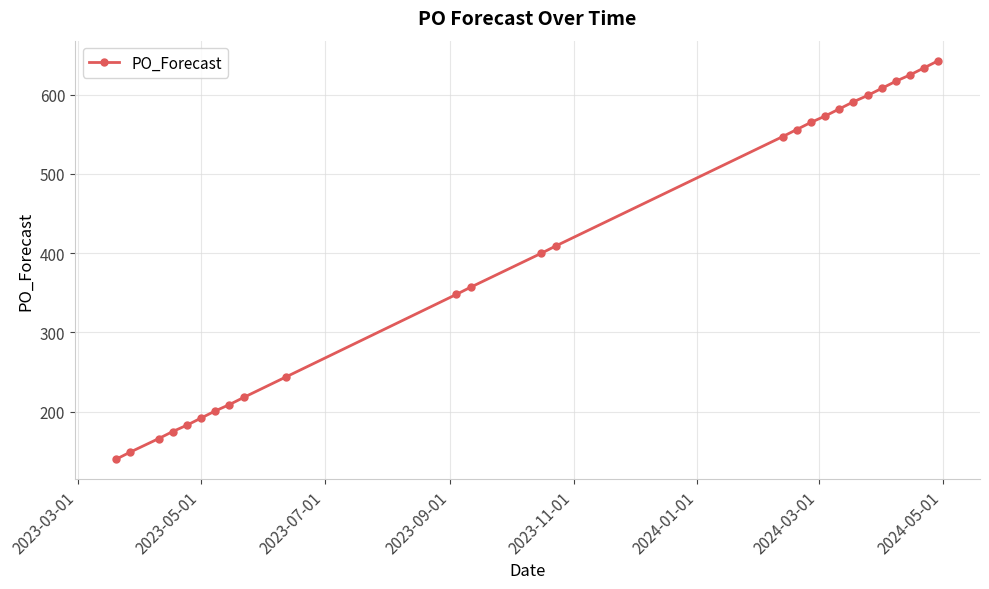

Reading right to left, what are all the values shown in this chart?

643	634	625	617	608	599	591	582	573	565	556	547	409	400	357	348	244	218	209	201	192	183	175	166	149	140